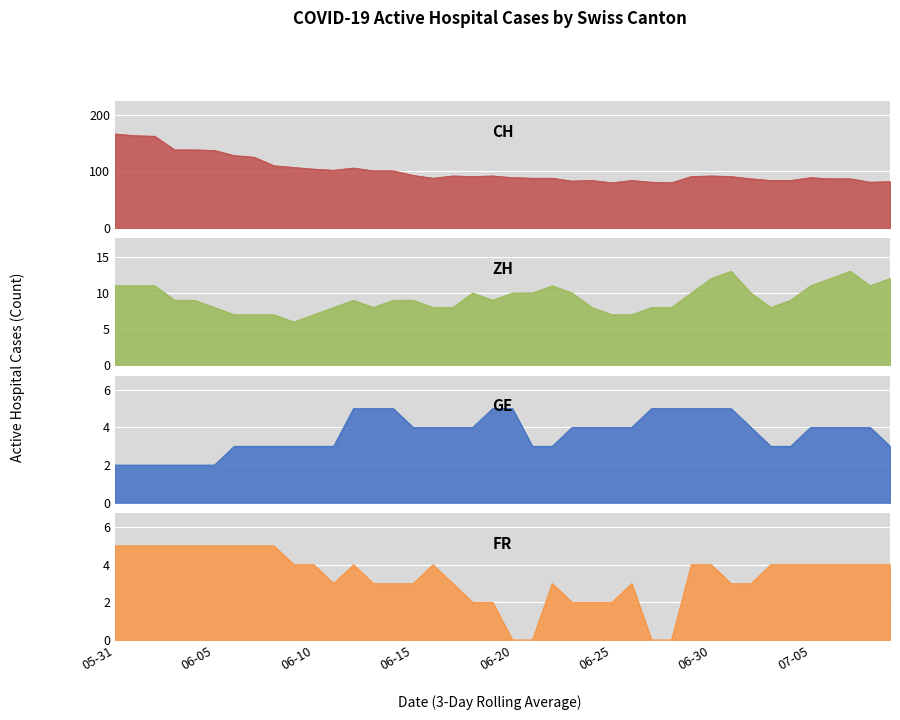

True or false: FR has more than 0 interior local peaks.

True